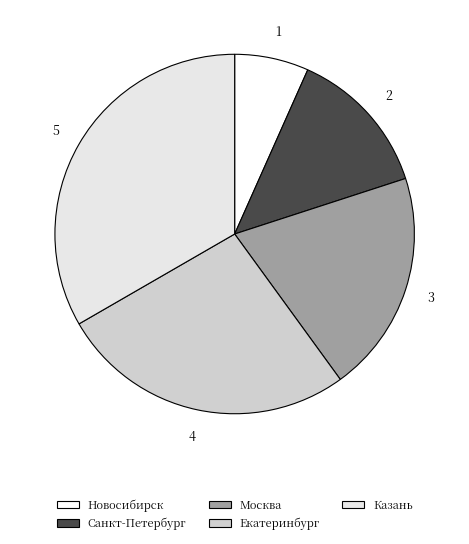

The Казань slice represents 33% of the pie. True or false?

True